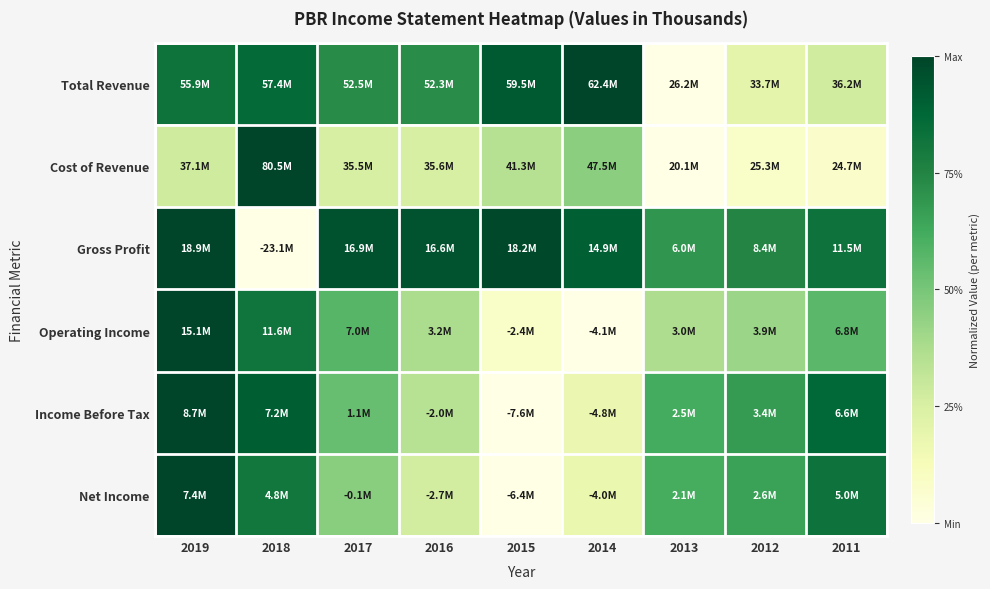

How many distinct data groups are displayed?

6